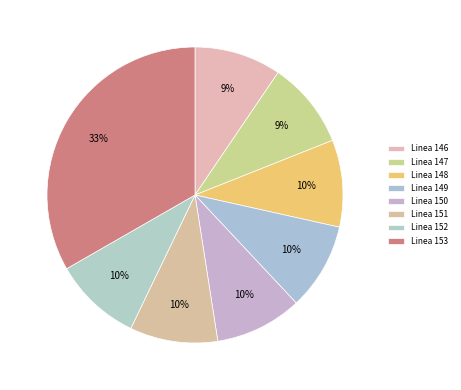

Is Linea 153 the majority of the pie?

No